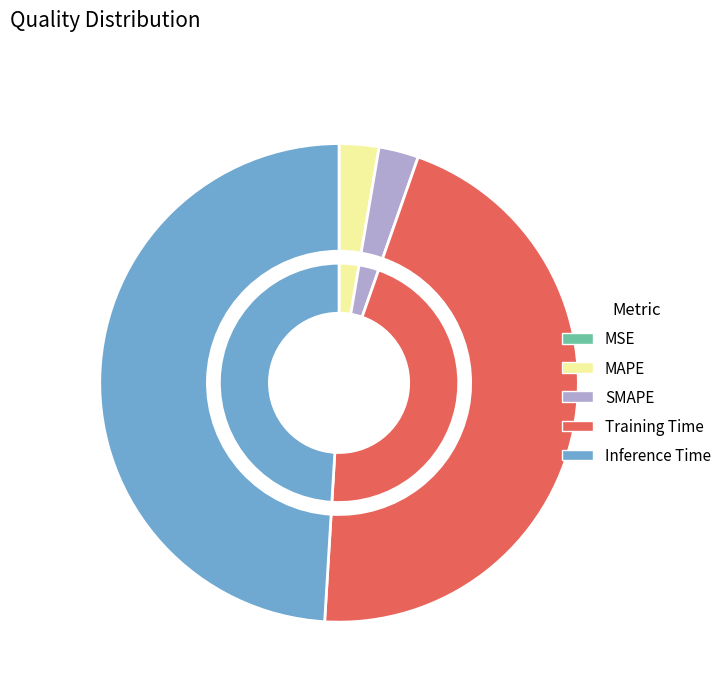

Which has a higher value, MAPE or Inference Time?

Inference Time